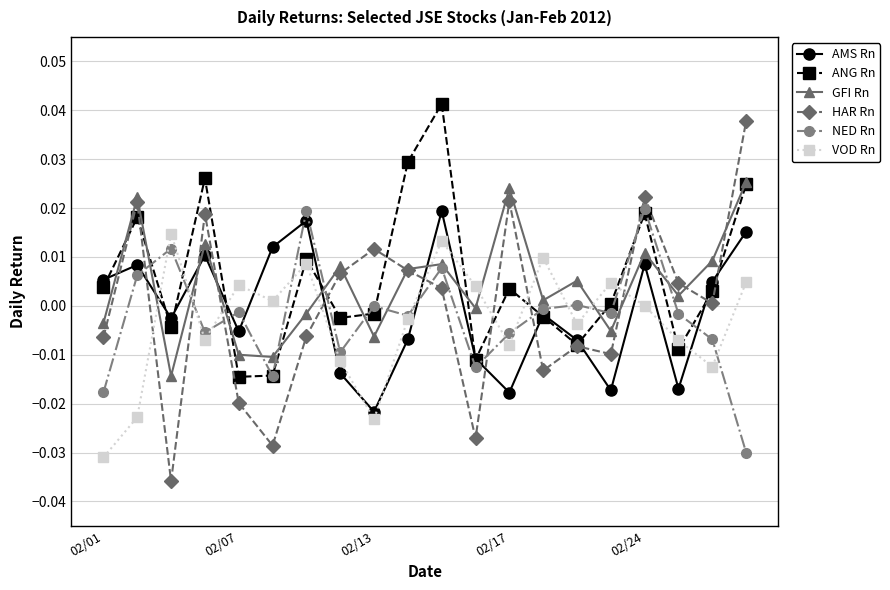

Count the number of categories in the chart.

20